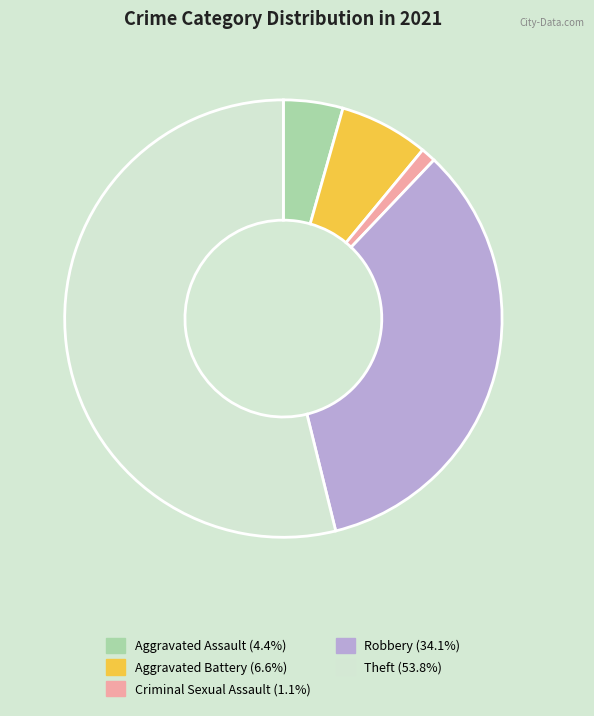

Does Robbery represent more than half of the total?

No